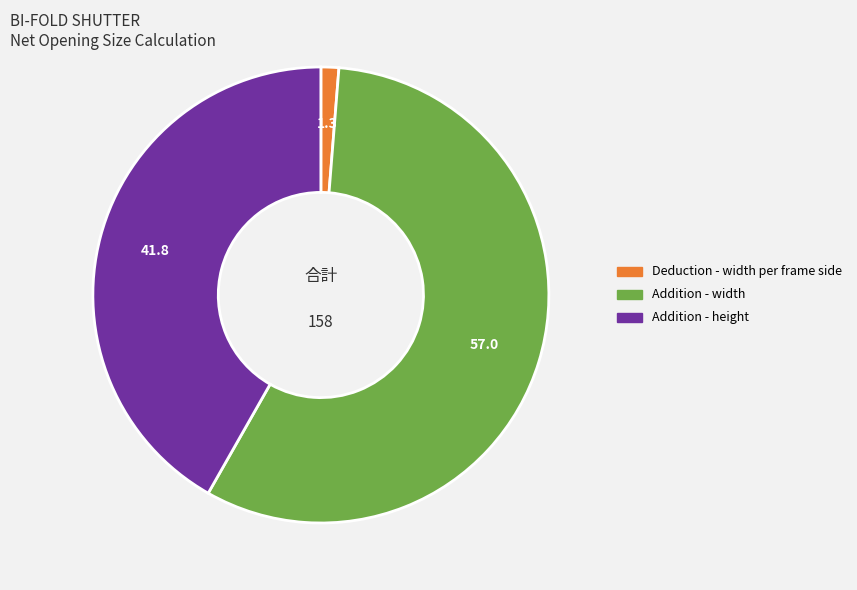

Is there a majority slice in this chart?

Yes